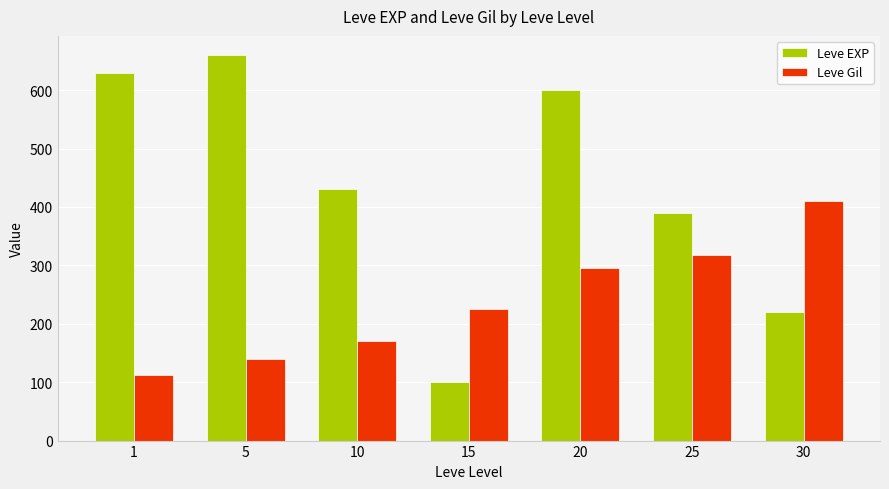

The Leve EXP series shows 630 at 1. True or false?

True